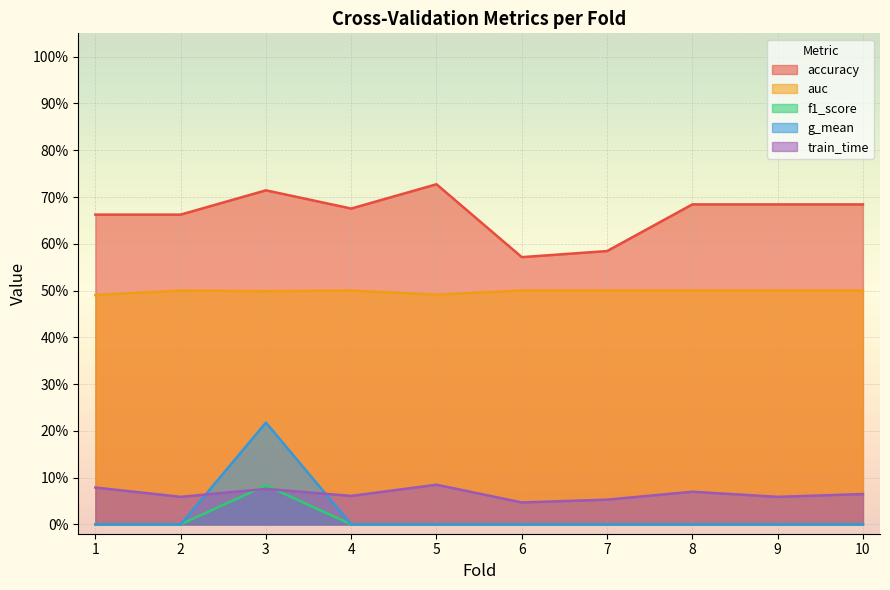

Which has a higher value, 5 or 3?

5